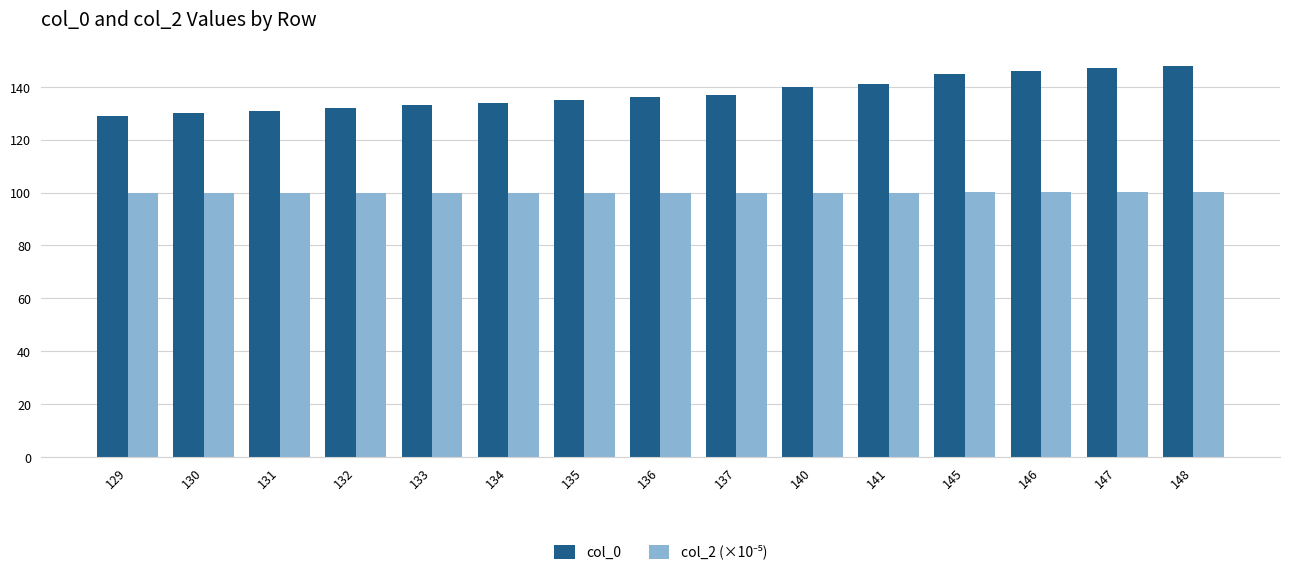

What is the greatest value displayed?

148.0